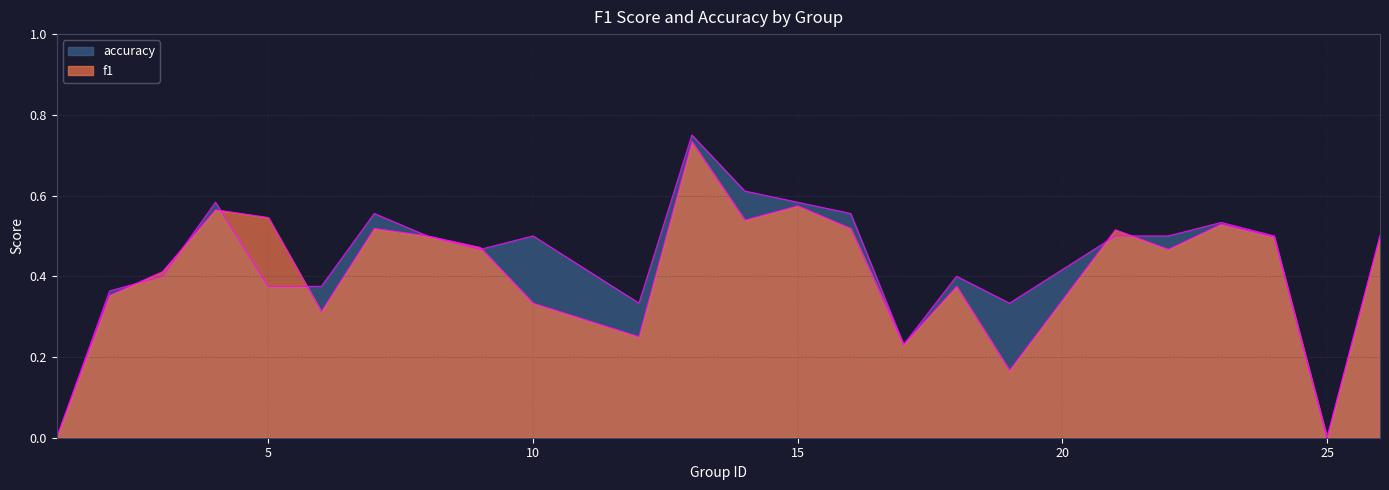

Count the number of data series in this chart.

2